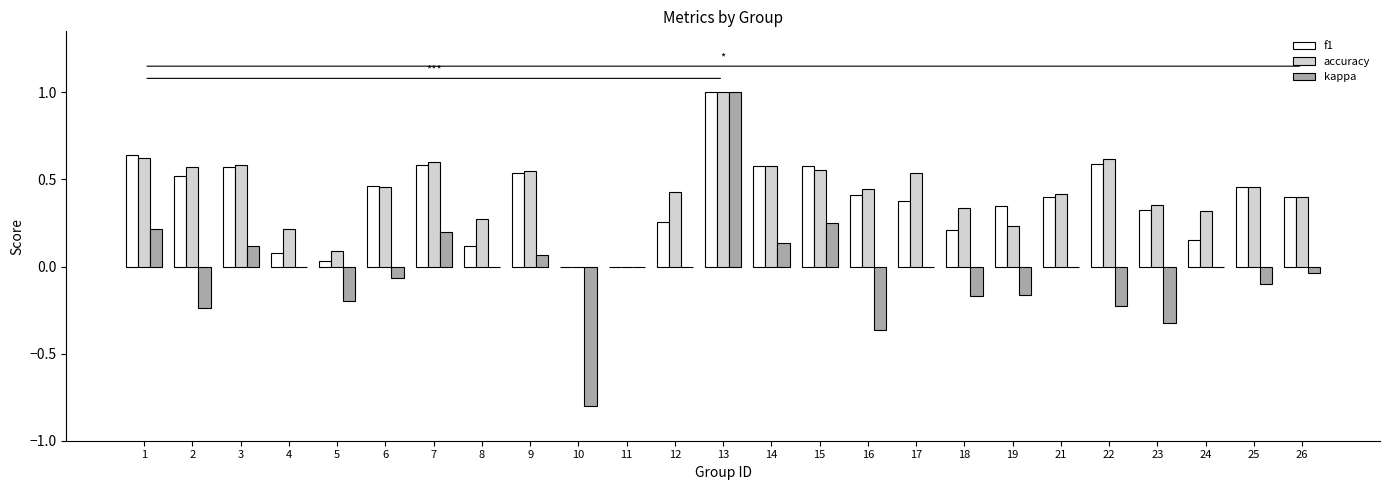

True or false: f1 has a value of 1.0 at 22.

False